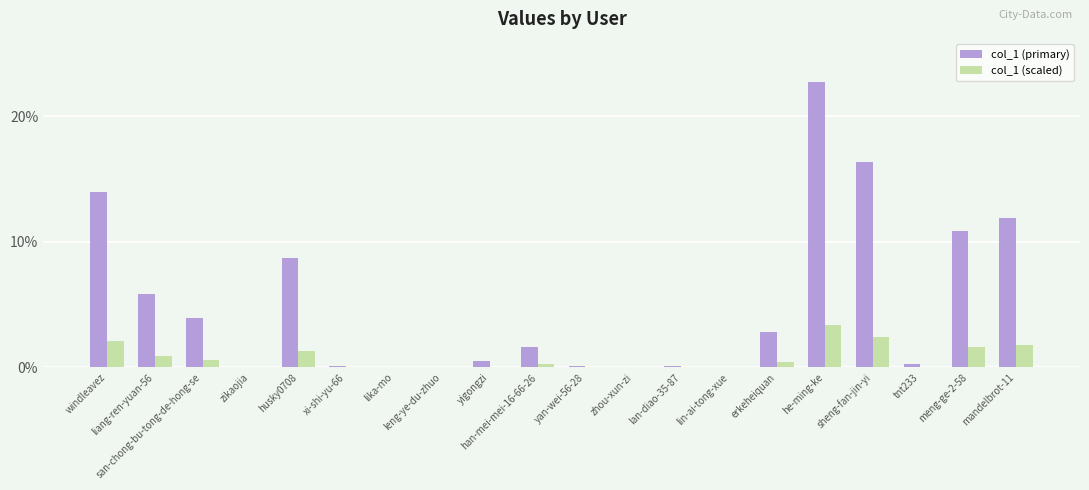

What is the difference between the col_1 (scaled) values at lan-diao-35-87 and he-ming-ke?

3.4